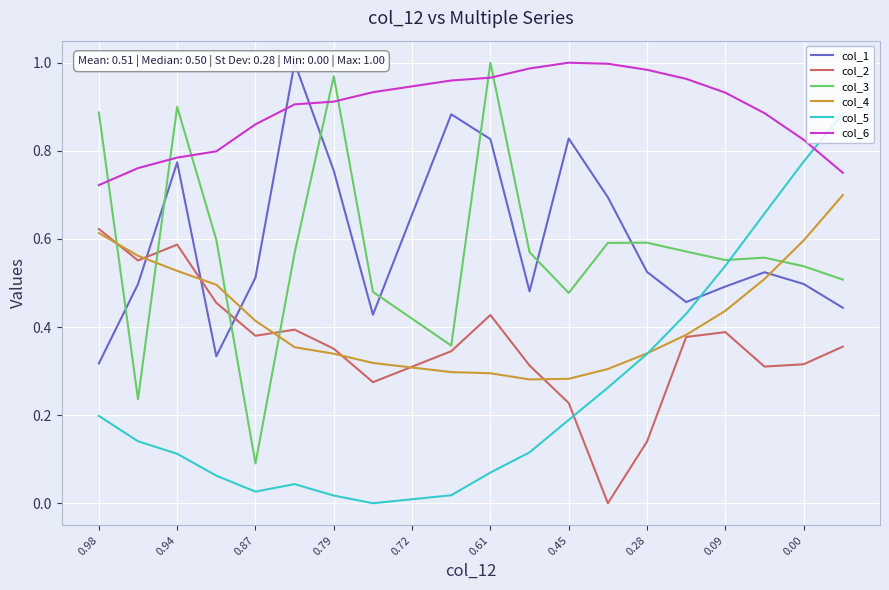

The col_4 series shows 0.5 at 0.72. True or false?

False